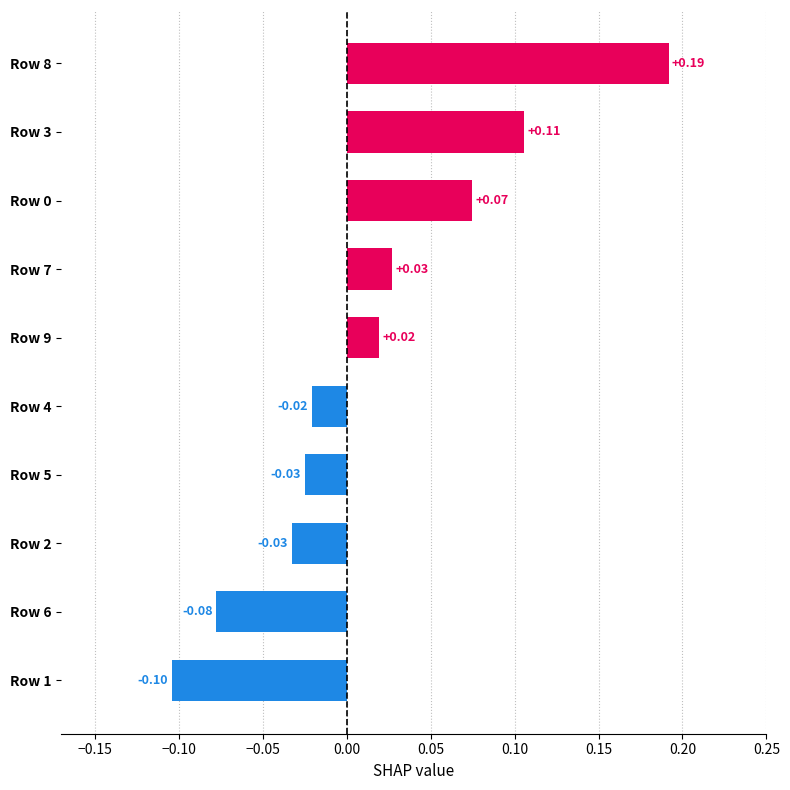

Between Row 2 and Row 7, which is larger?

Row 7